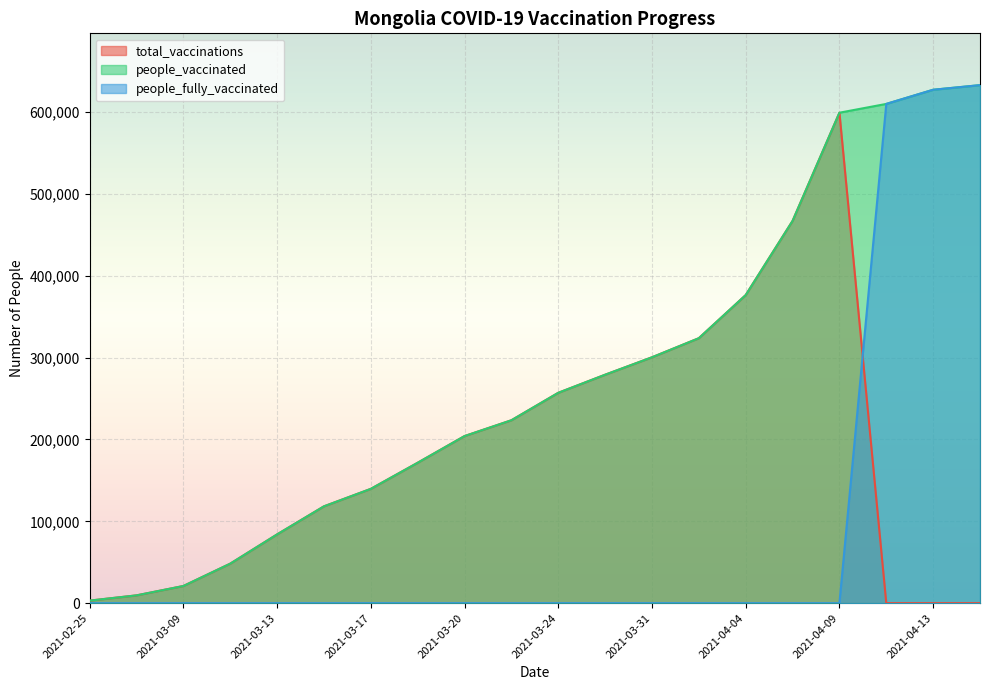

Where does the total_vaccinations series first go above 171535?

2021-03-20